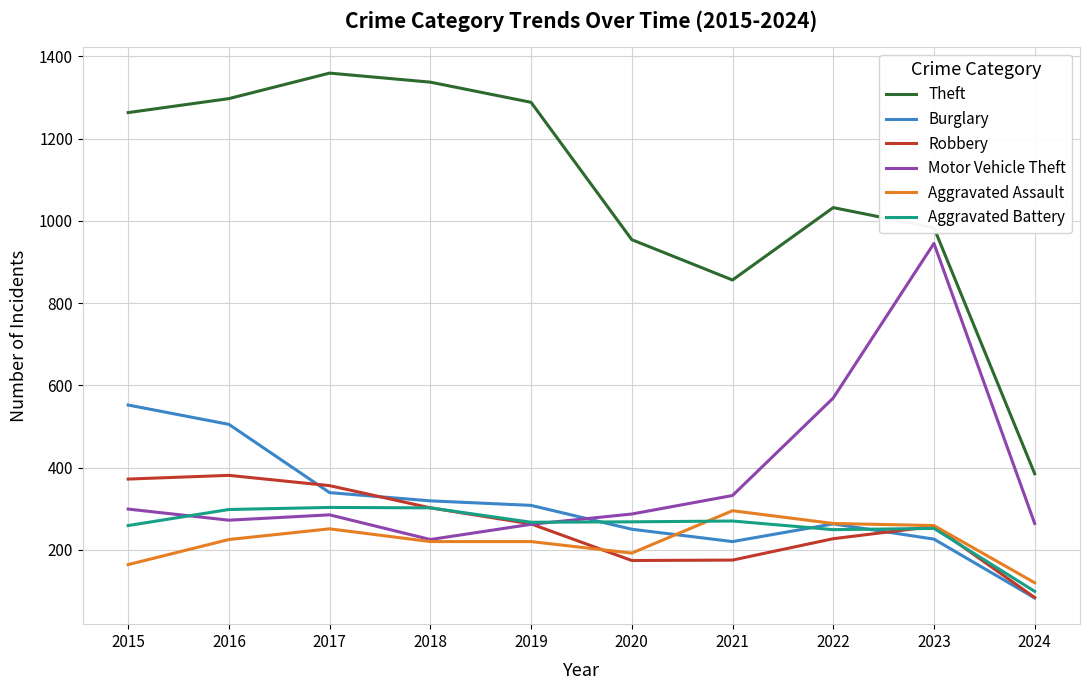

Which category has the lowest value across all series?

2024